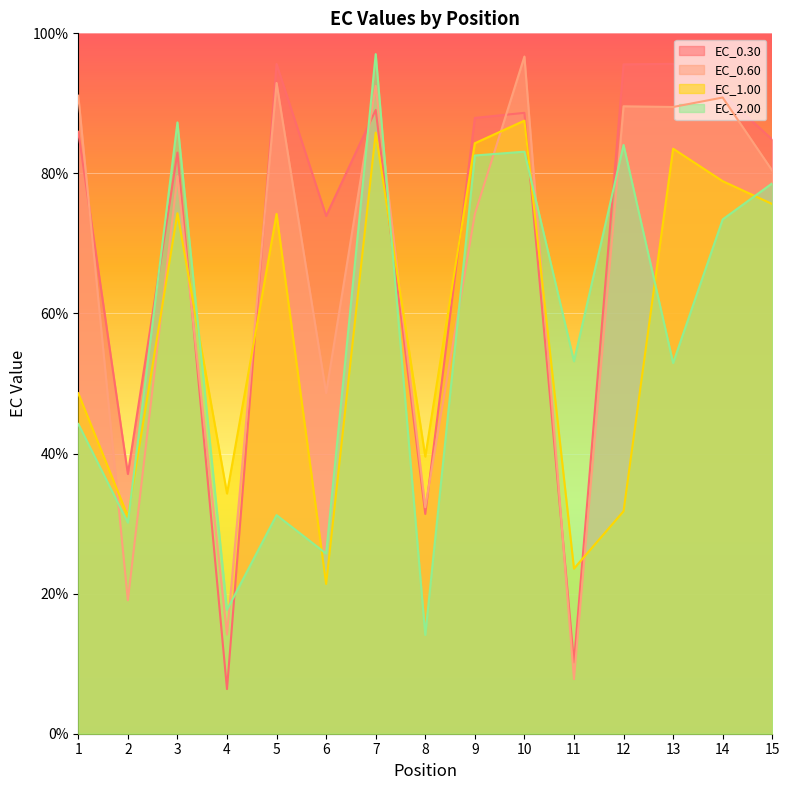

What is the sum of all EC_1.00 values?

874.5